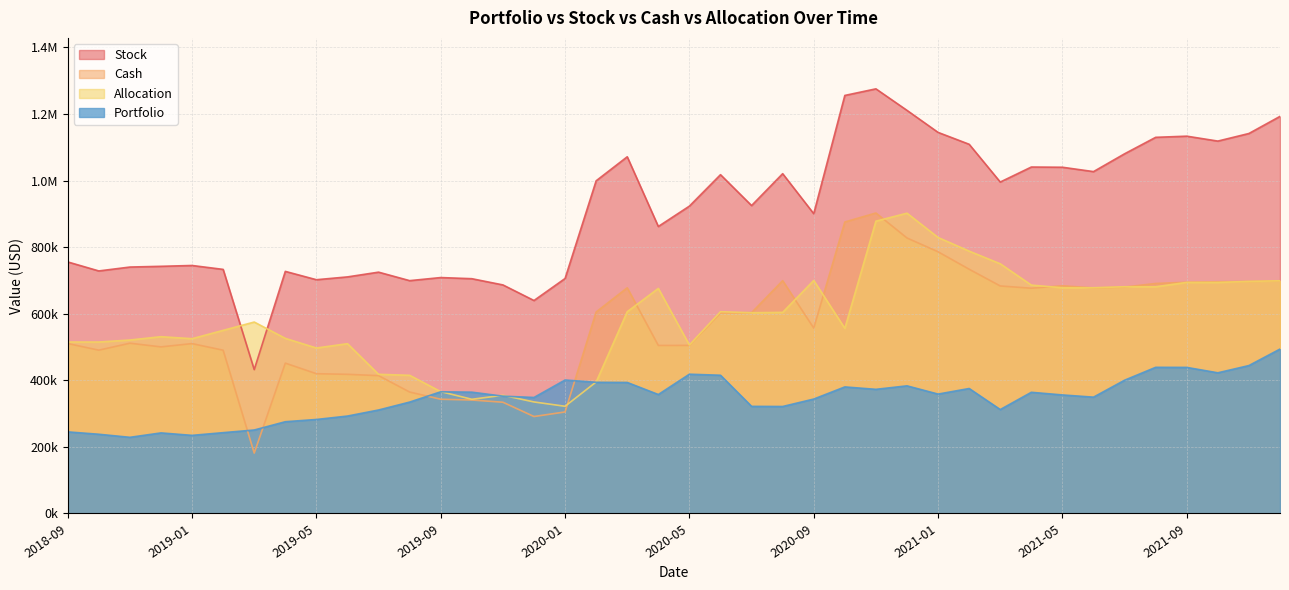

Does the chart have visible grid lines?

Yes